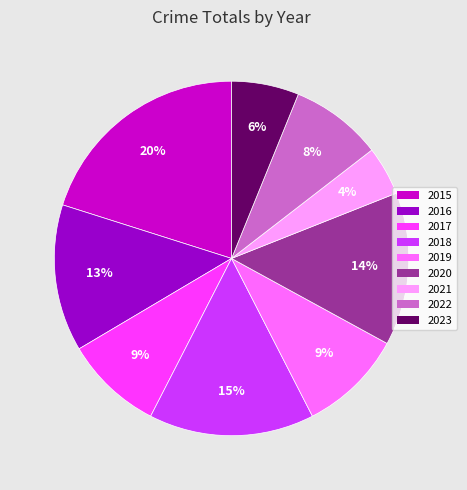

Which slice is the largest?

2015